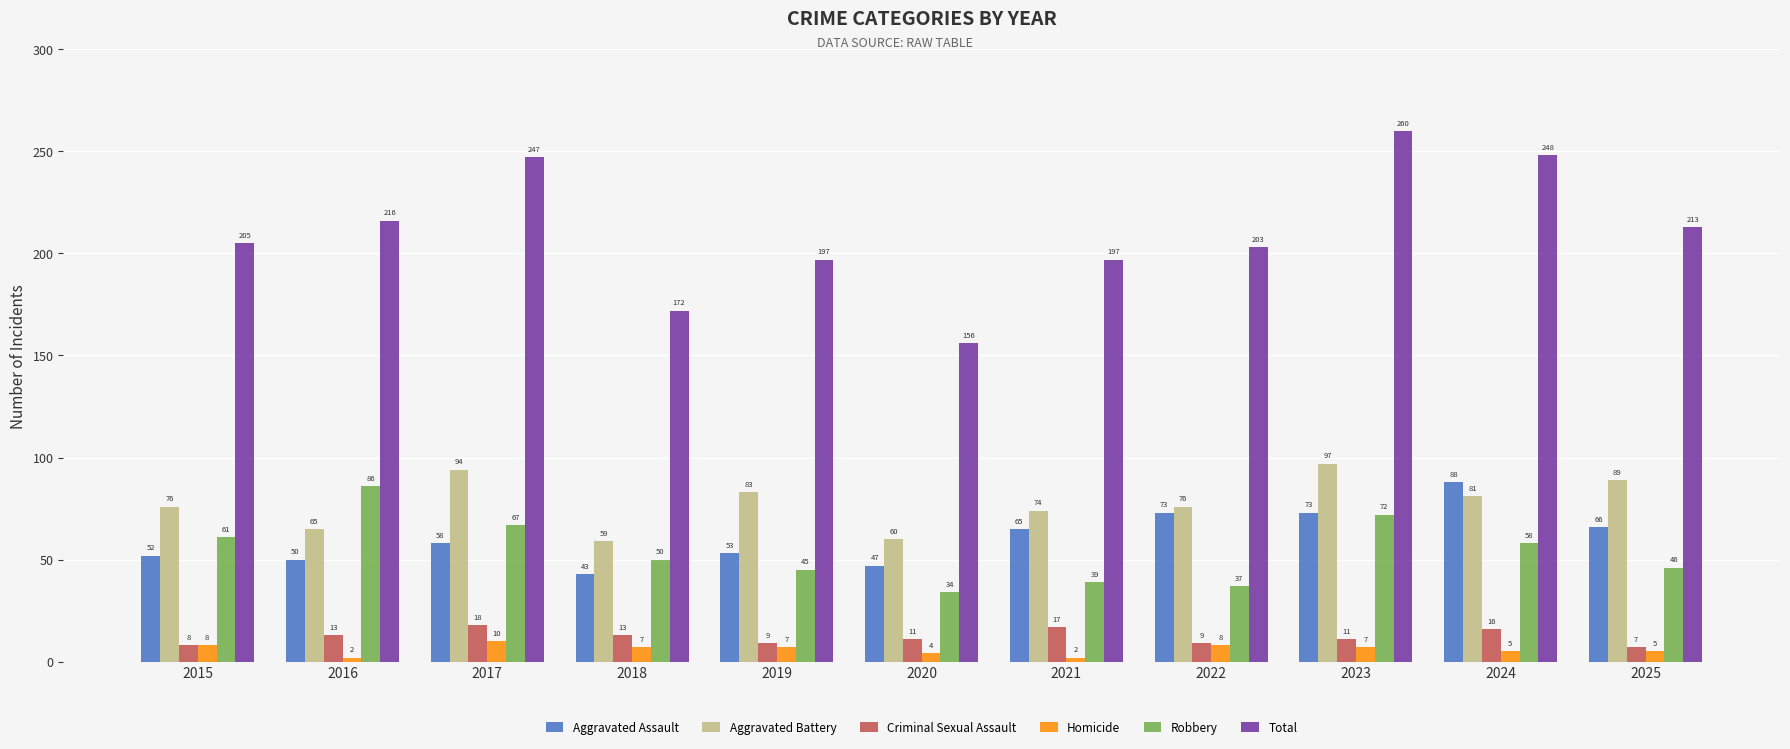

Which series has the largest total across all categories?

Total